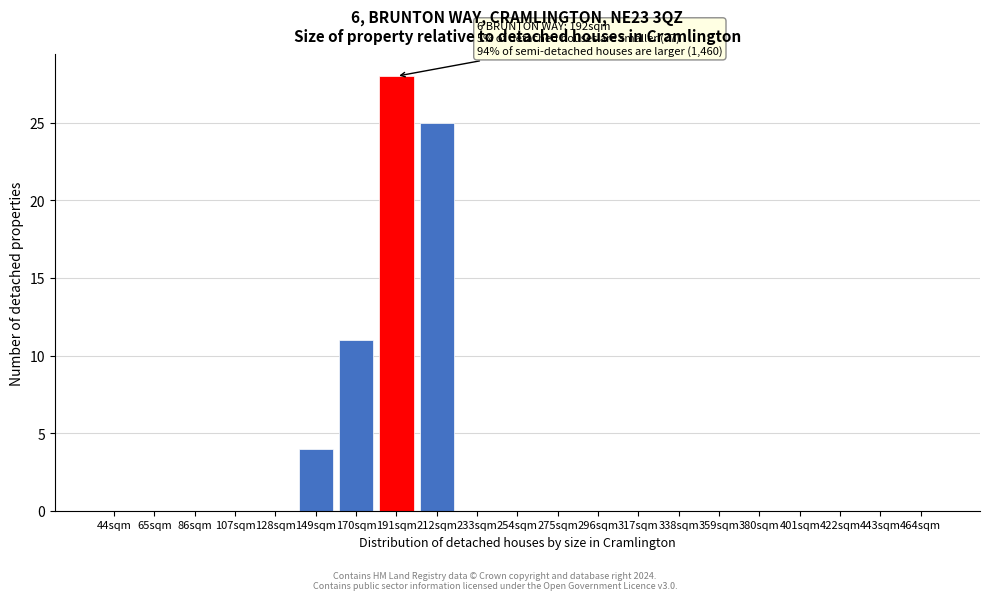

Reading left to right, list all the values displayed in this chart.

44sqm=0	65sqm=0	86sqm=0	107sqm=0	128sqm=0	149sqm=4	170sqm=11	191sqm=28	212sqm=25	233sqm=0	254sqm=0	275sqm=0	296sqm=0	317sqm=0	338sqm=0	359sqm=0	380sqm=0	401sqm=0	422sqm=0	443sqm=0	464sqm=0